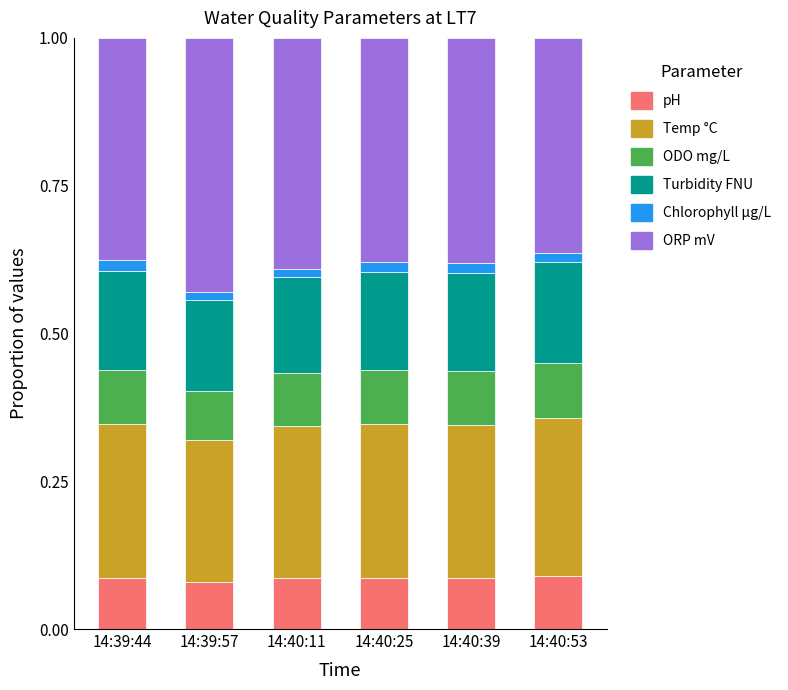

True or false: pH has a value of 0.2 at 14:40:39.

False